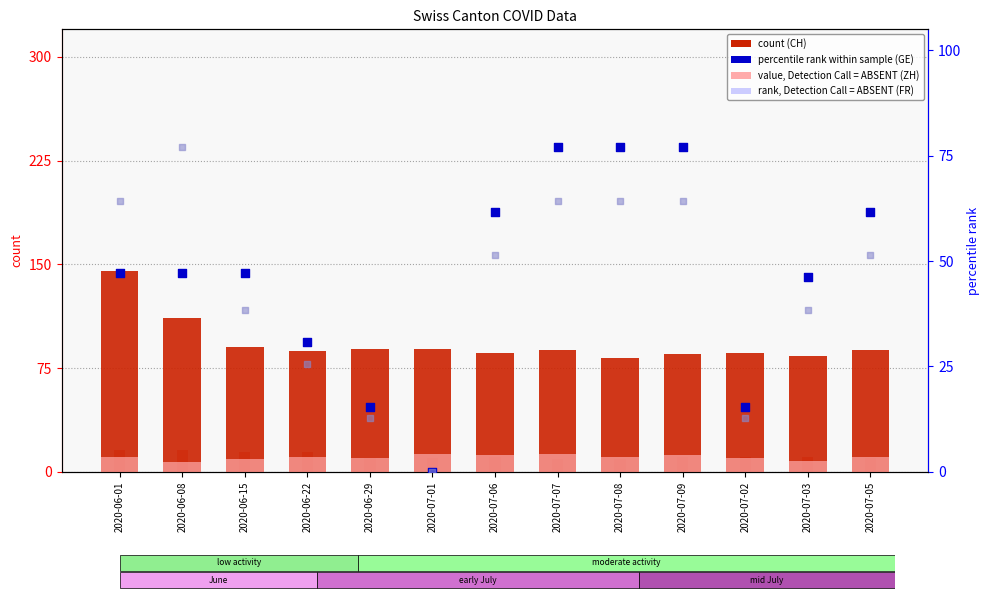

What is the total value across all series at 2020-07-01?

112.0